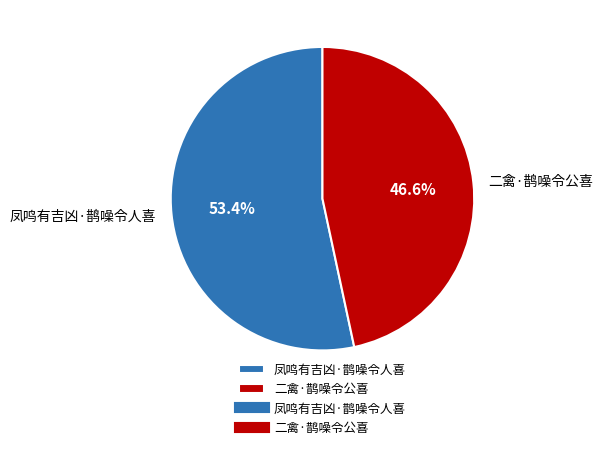

Rank the categories by value from highest to lowest.

凤鸣有吉凶·鹊噪令人喜, 二禽·鹊噪令公喜